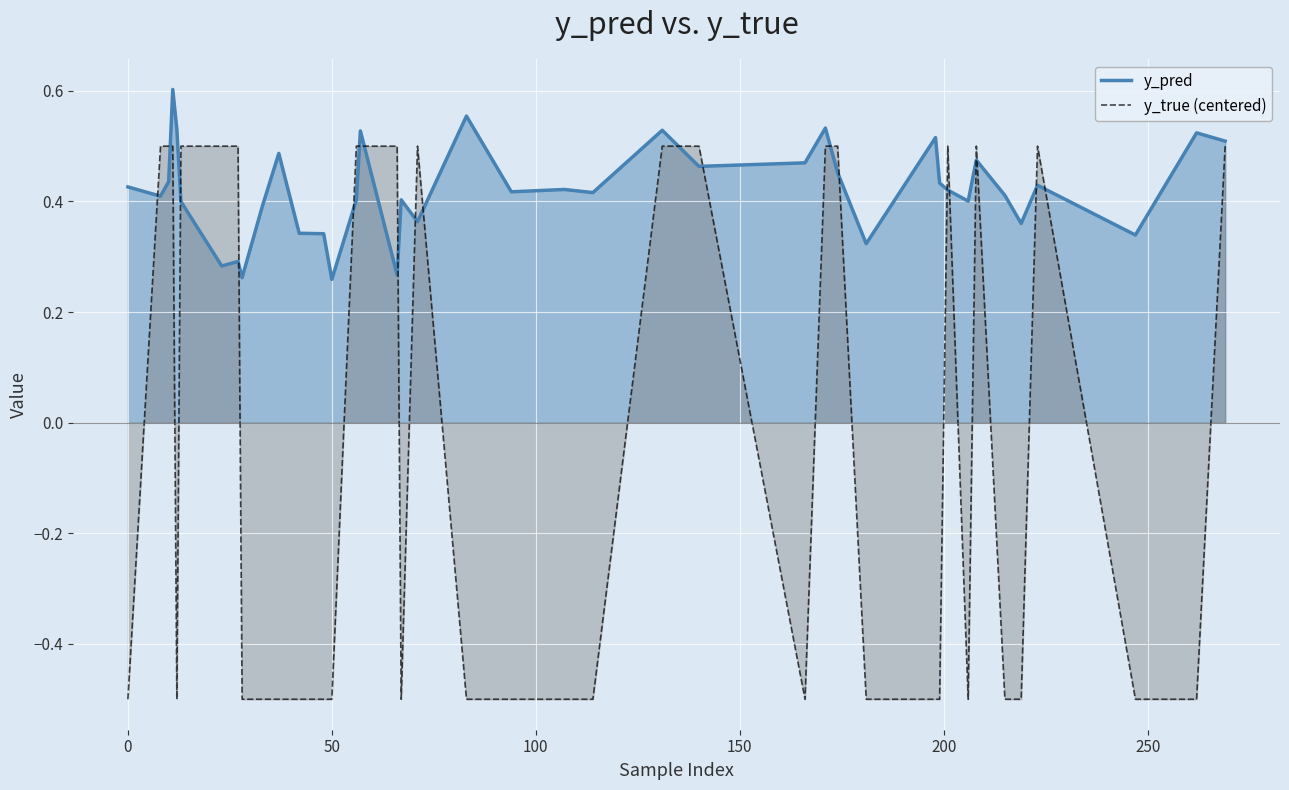

In y_true (centered), how many points are lower than both neighbors (excluding endpoints)?

4